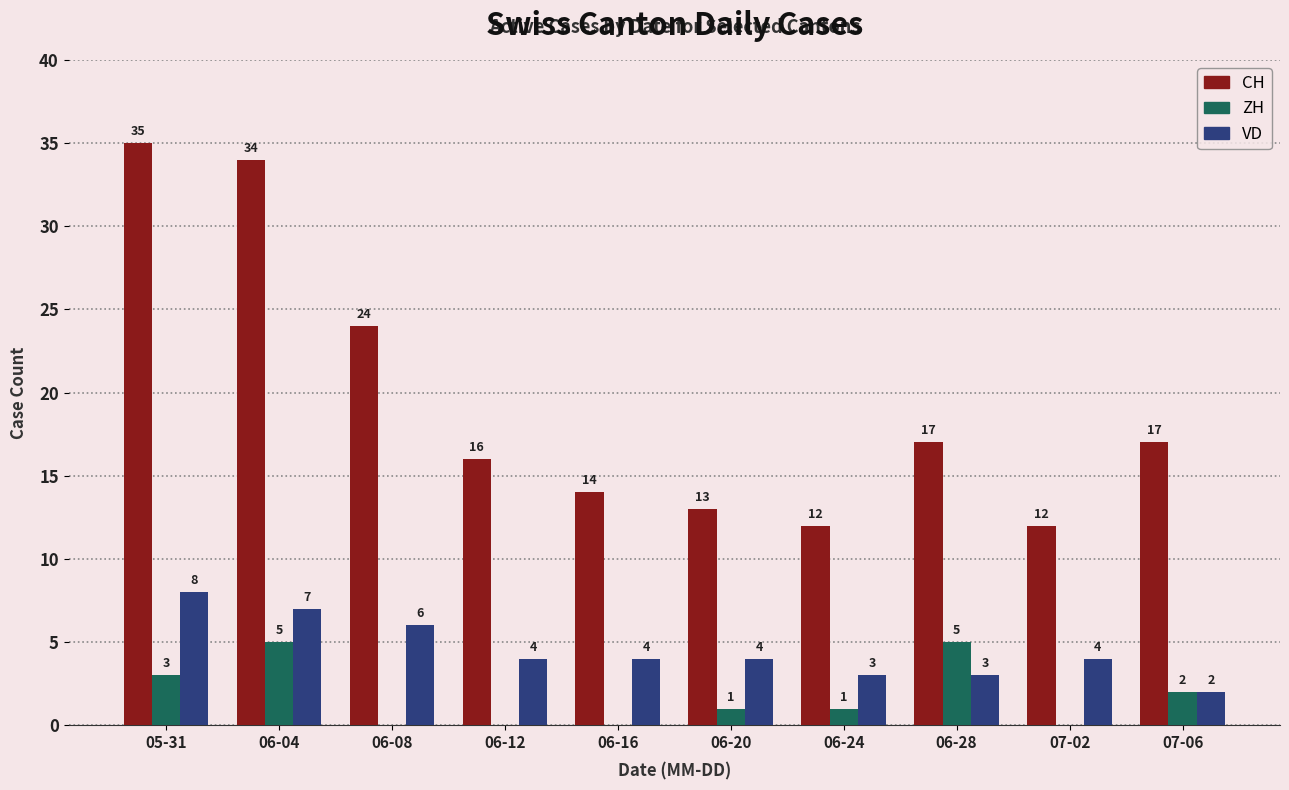

The CH series shows 18 at 07-02. True or false?

False